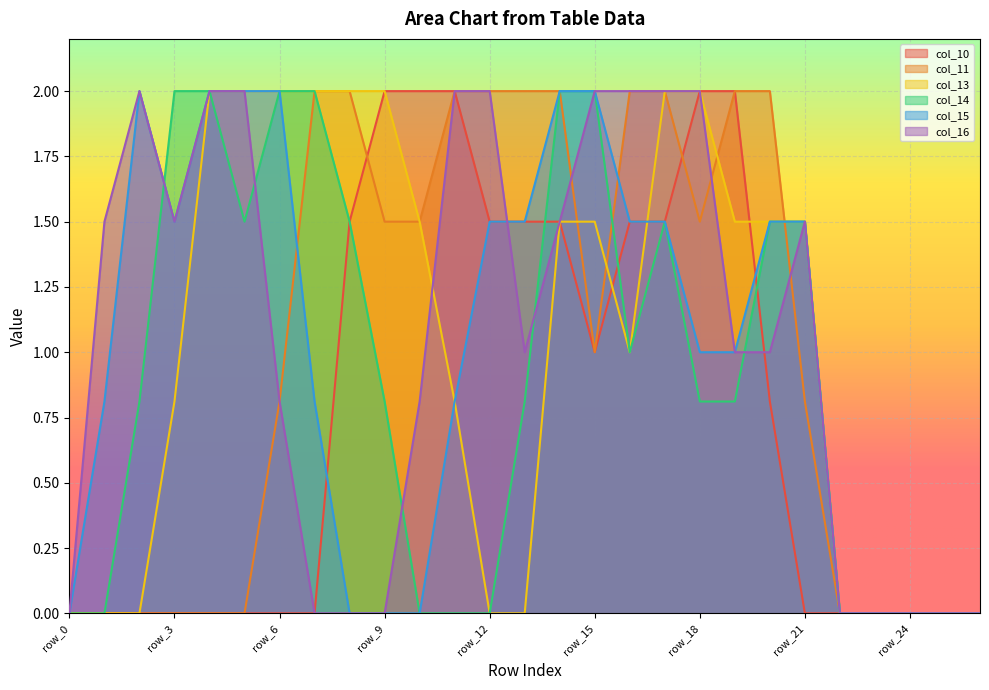

How many values in the col_16 series are below 1?

11